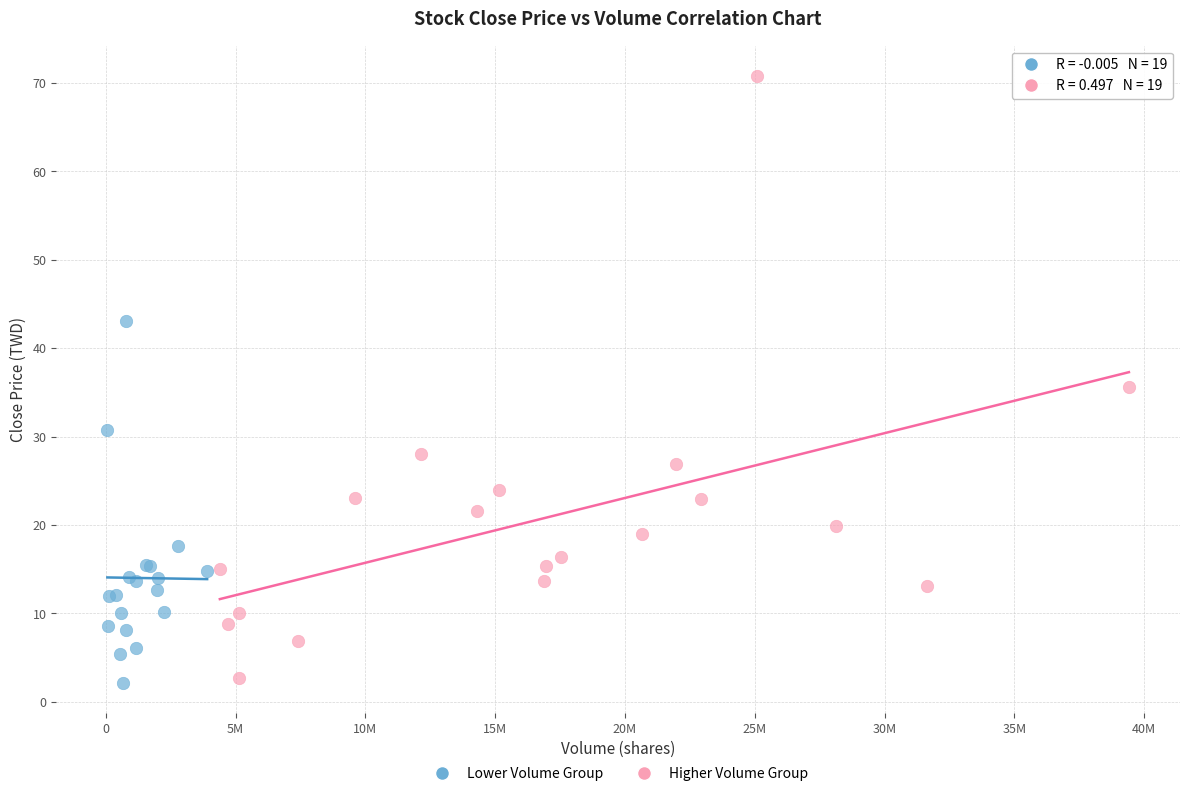

Which series contains the highest Y value?

Higher Volume Group